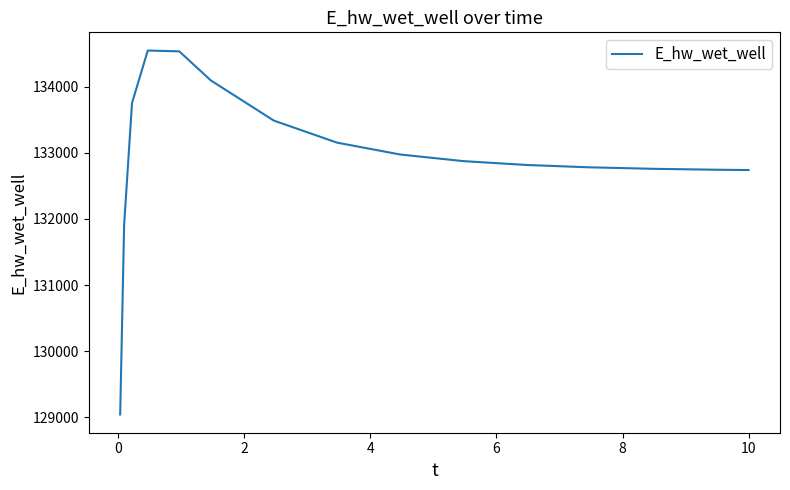

What is the maximum value shown in the chart?

134548.5